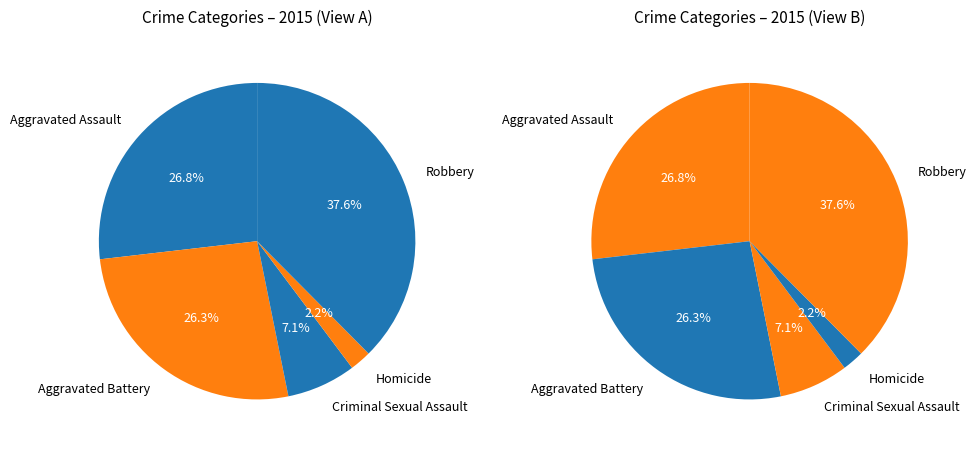

To the nearest percent, what is the difference between the largest and smallest slice percentages?

35%